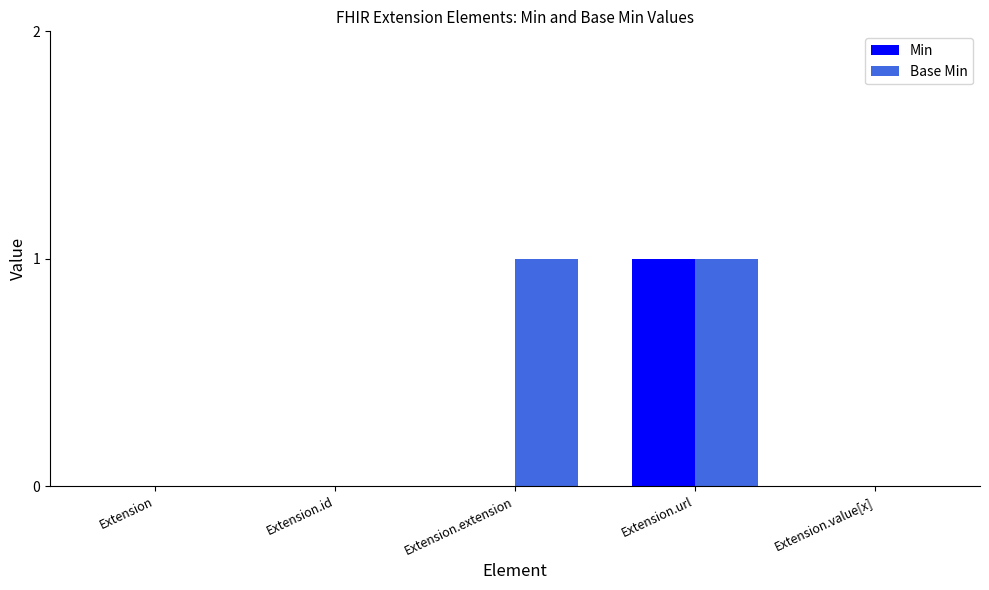

Which category has the highest value in the Min series?

Extension.url